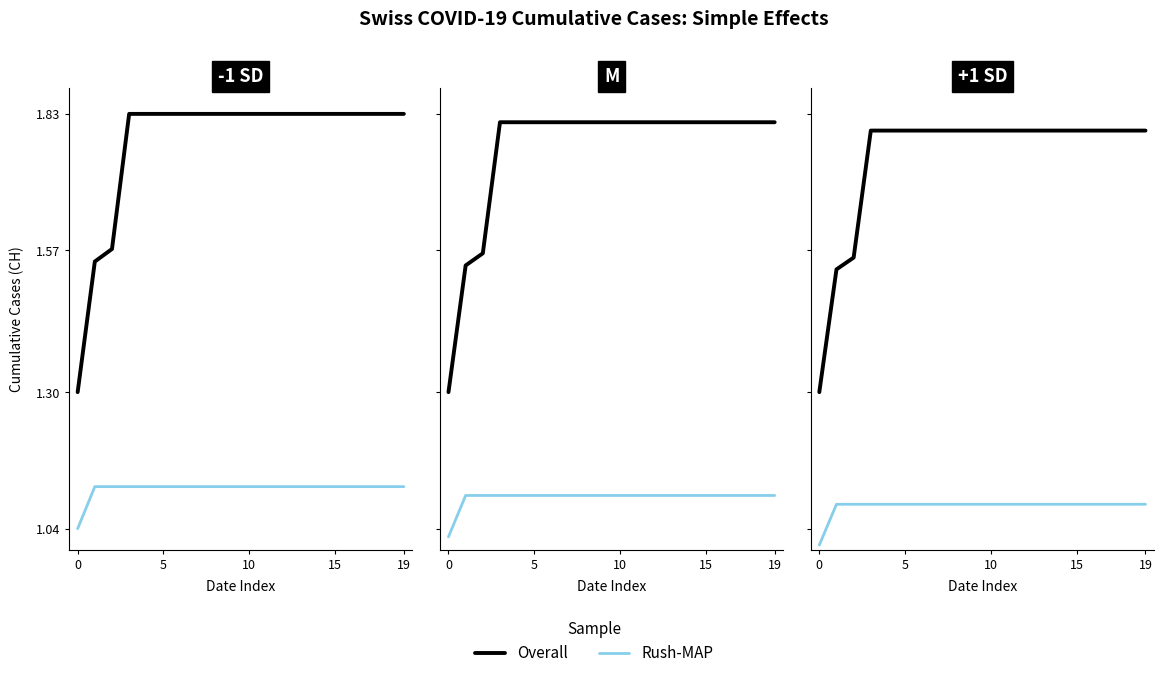

Is it true that Rush-MAP equals 0.6 at 15?

False